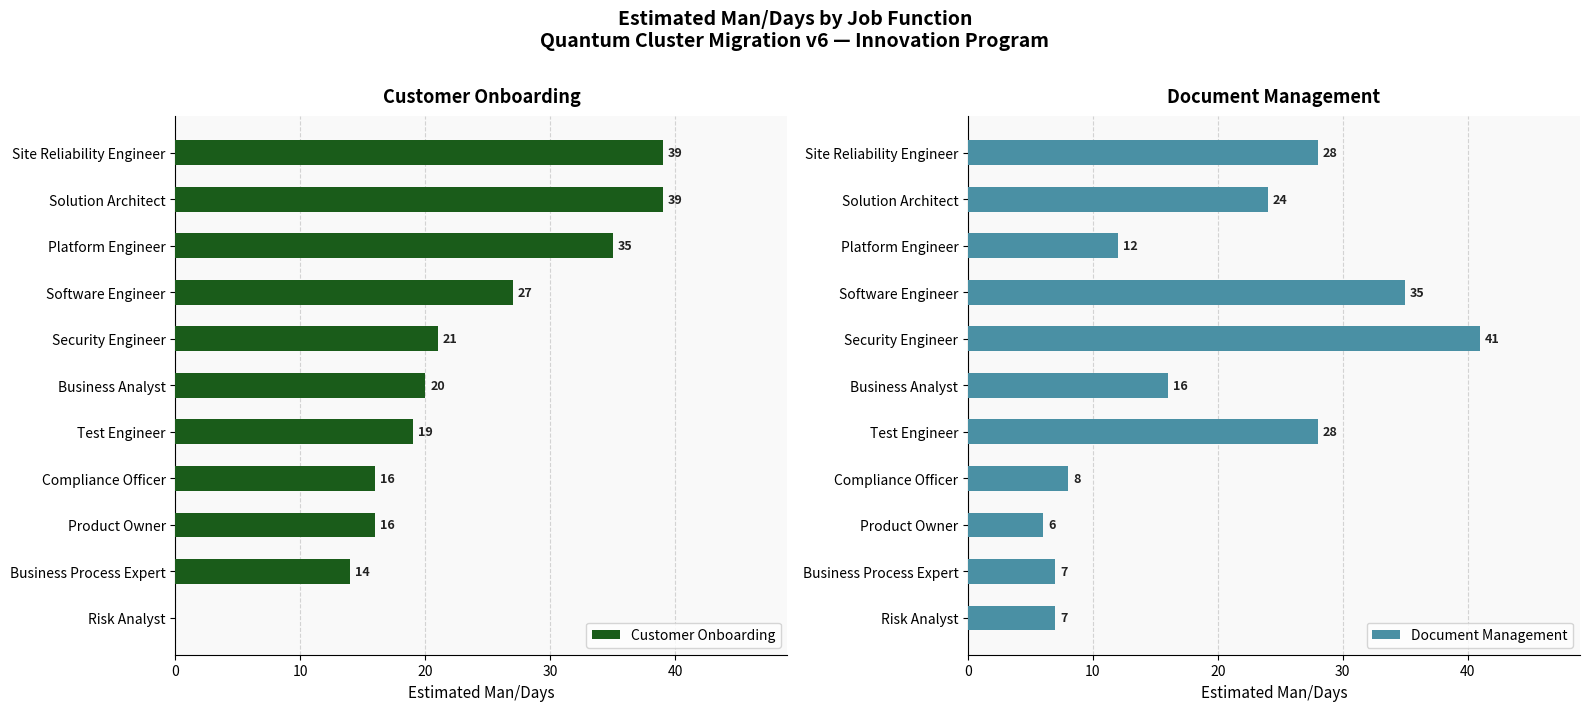

What is the highest value of the Document Management series?

41